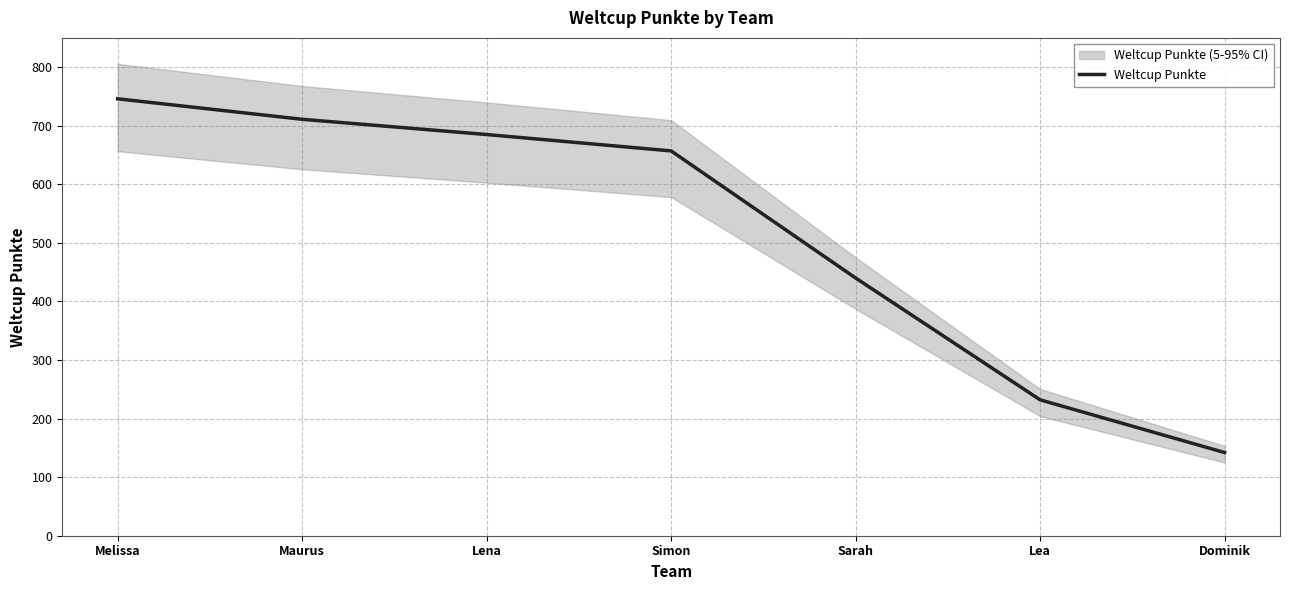

At which category does the chart reach its peak across all series?

Melissa